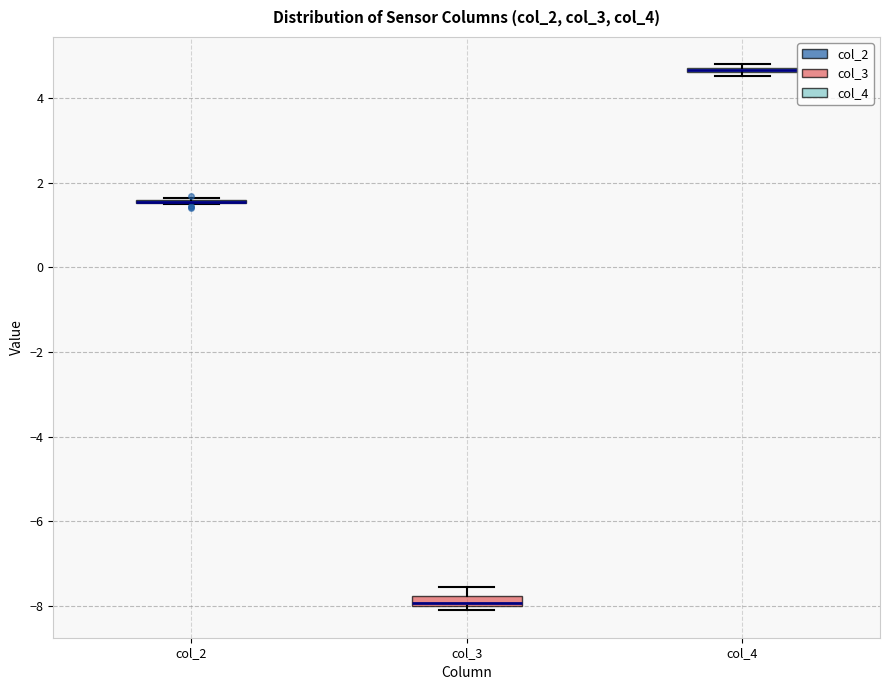

Where is the upper edge of the box for col_4 on the y-axis? The values are not printed on the chart, so give them approximately, as read against the axis.

4.8